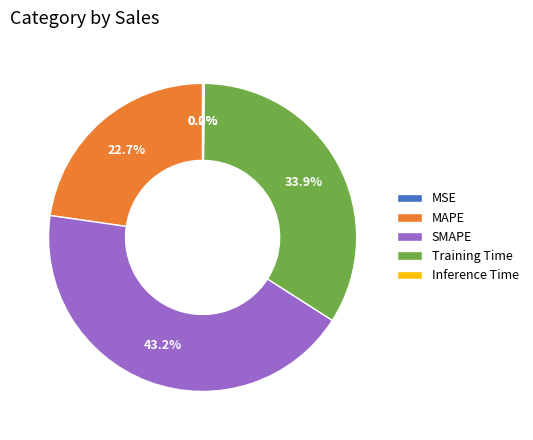

True or false: MAPE accounts for 23% of the total.

True